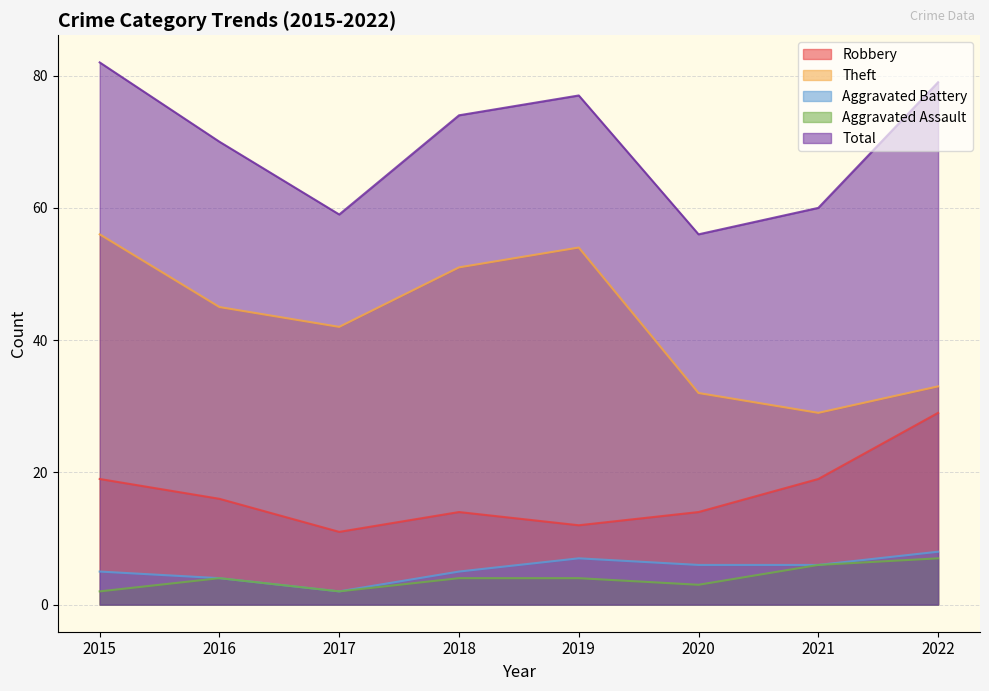

Which series has the largest range (max minus min)?

Theft